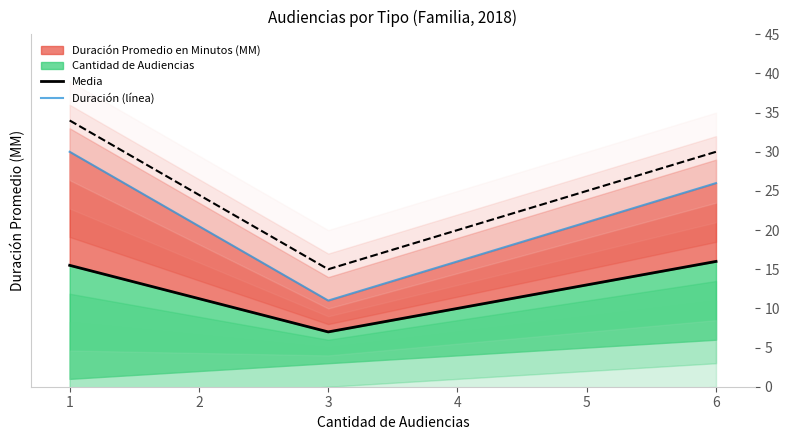

What is the difference between the second highest and minimum values in the Media series?

8.5